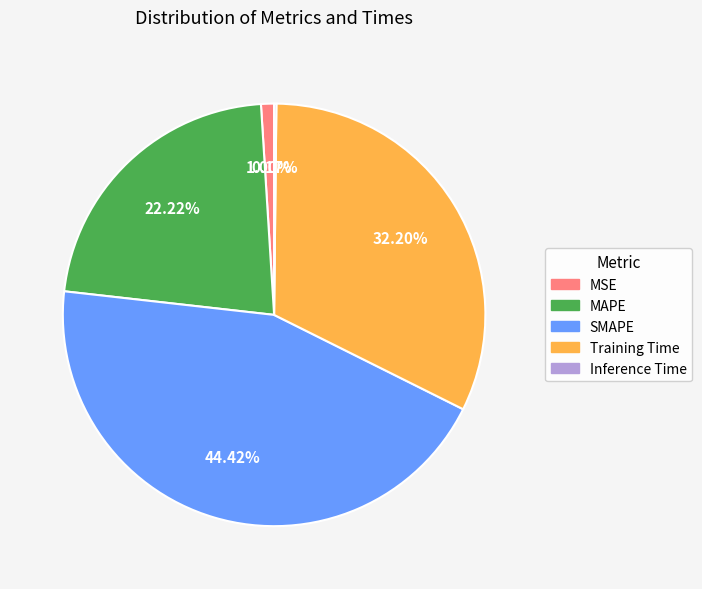

Combined, do MSE and SMAPE account for over 50%?

No